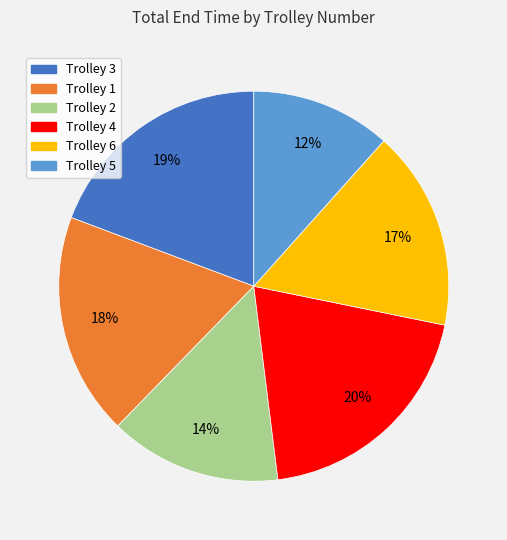

Is Trolley 3 the majority of the pie?

No